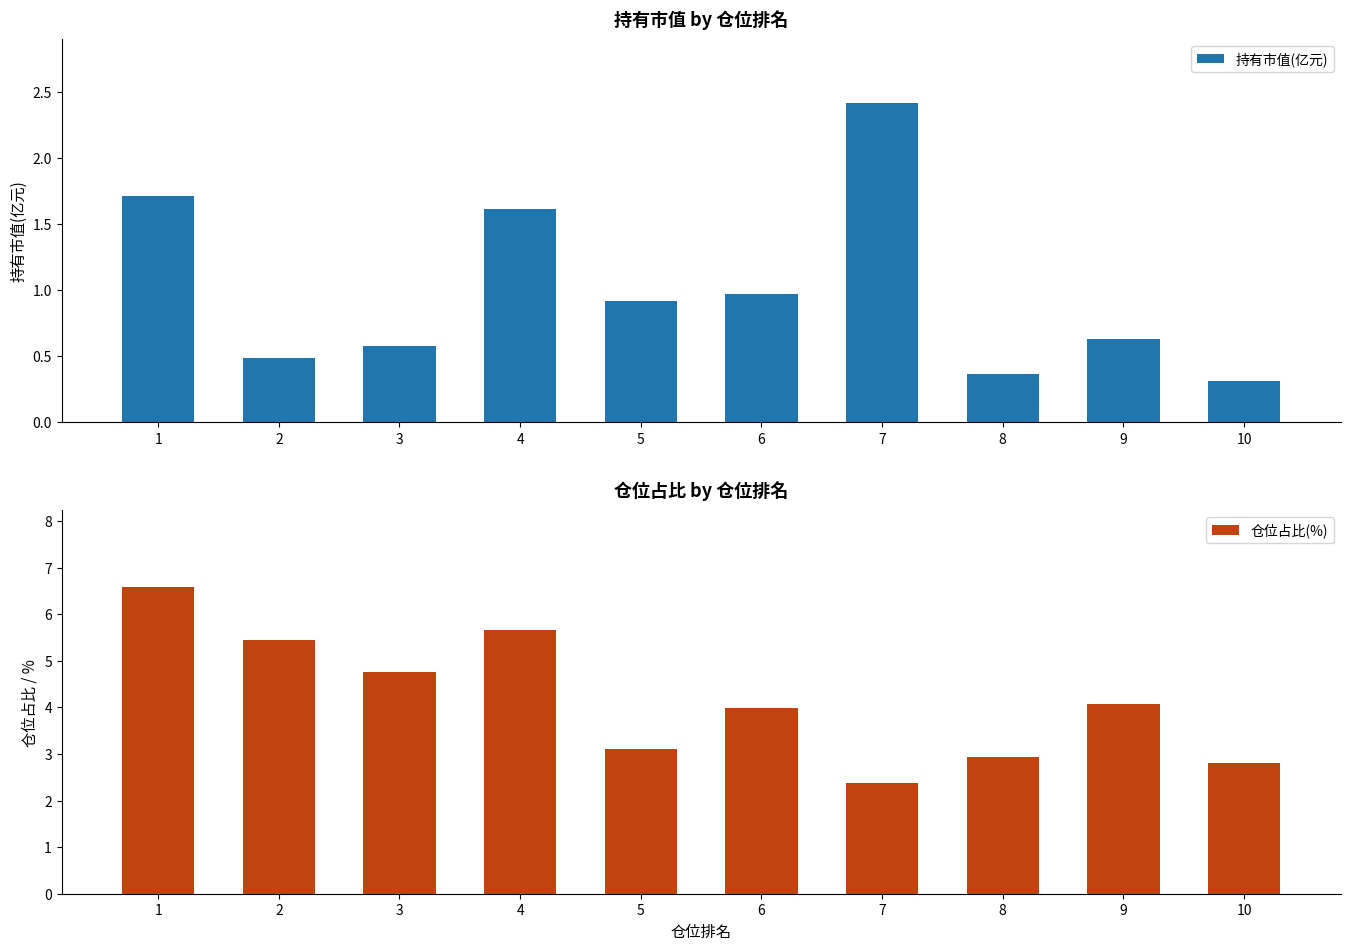

At which category is the sum across all series the highest?

1